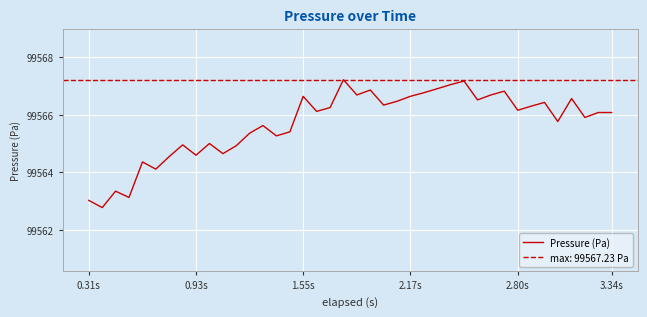

How many values exceed 99566?

22